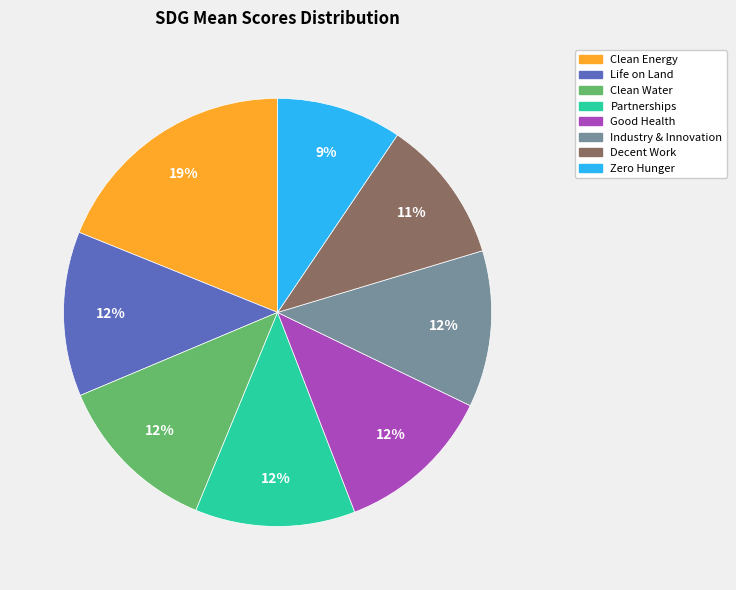

To the nearest percent, what is the average slice percentage?

12%